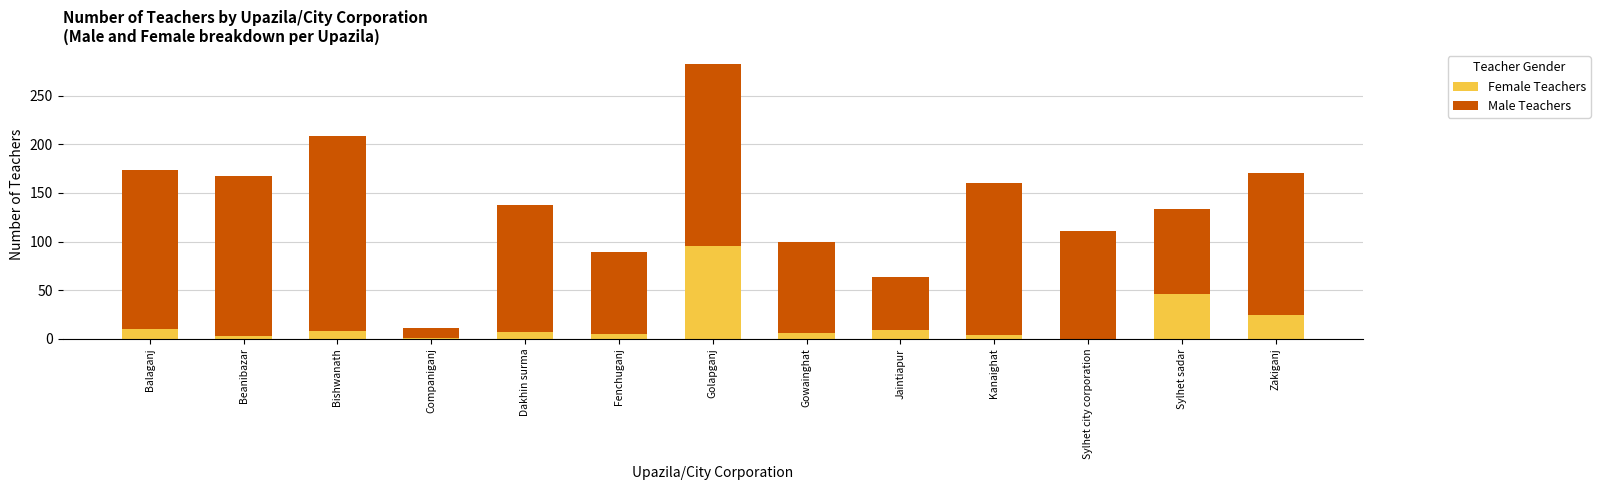

Which category has the highest value in the Female Teachers series?

Golapganj